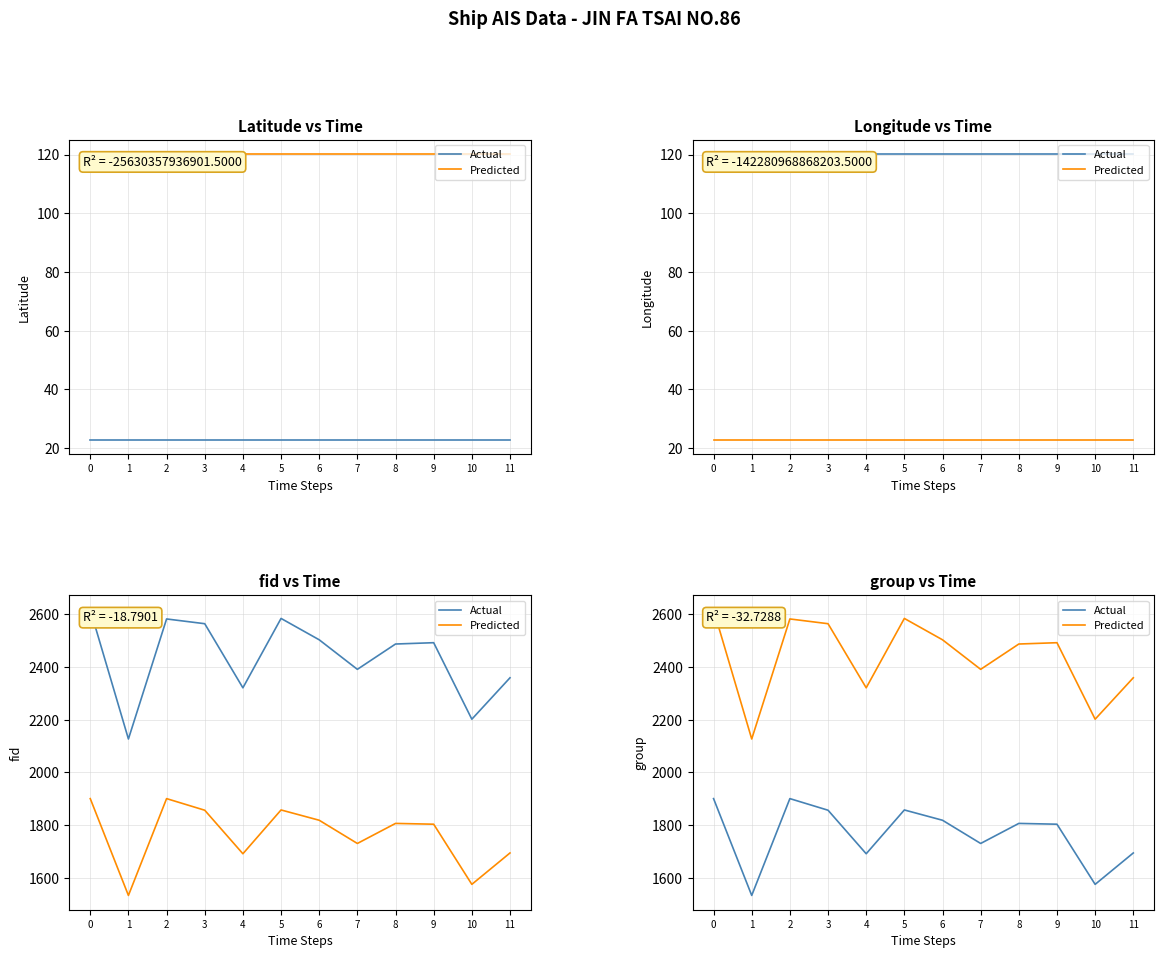

How many values in the Actual series are below 1807?

6